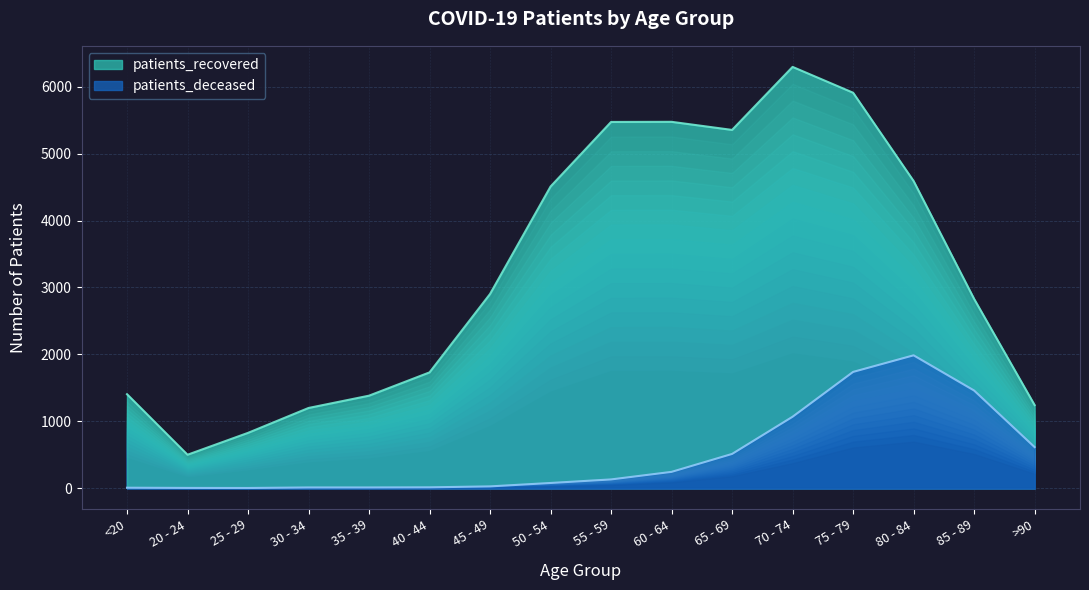

At which category does the chart reach its peak across all series?

70 - 74